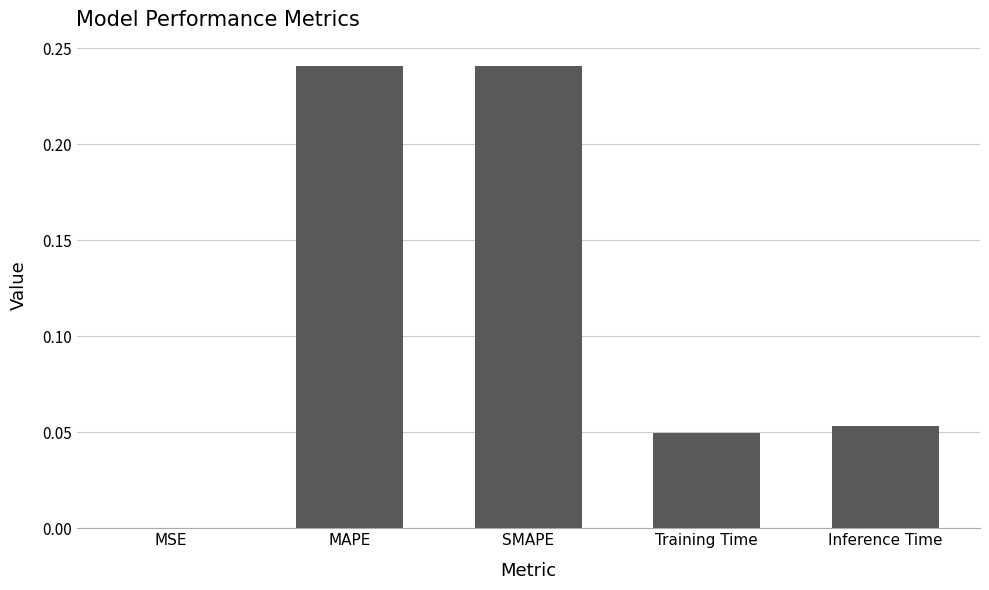

The value at Training Time is 0.1. True or false?

False